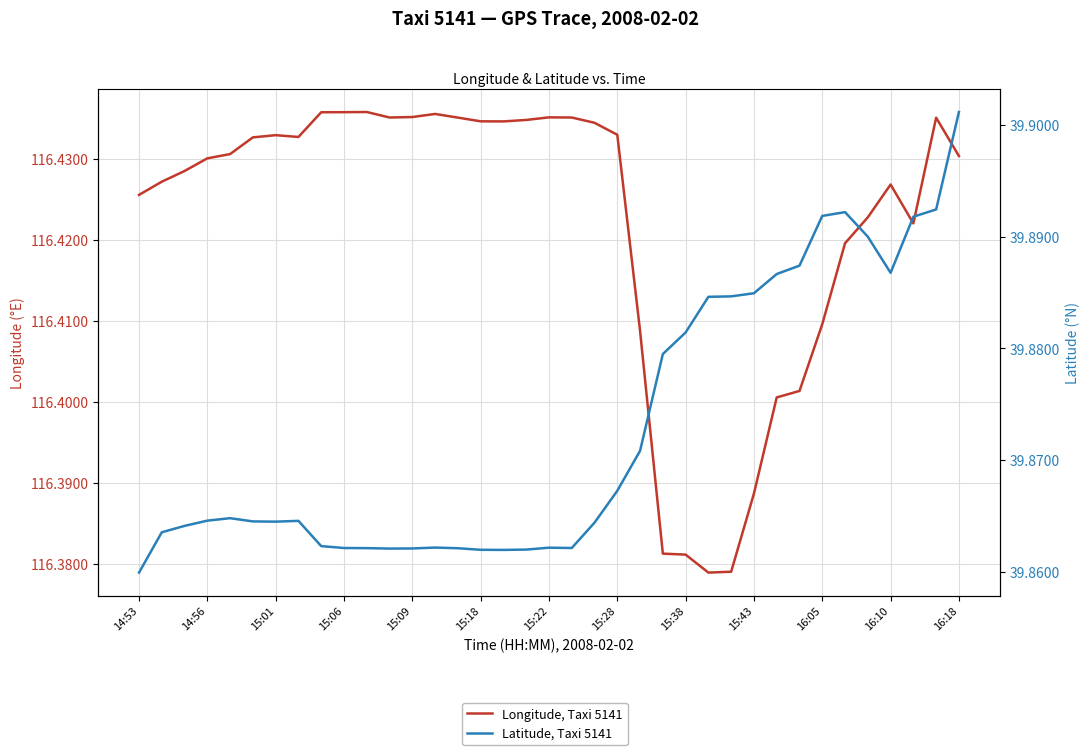

What is the total value across all series at 16:10?

156.3